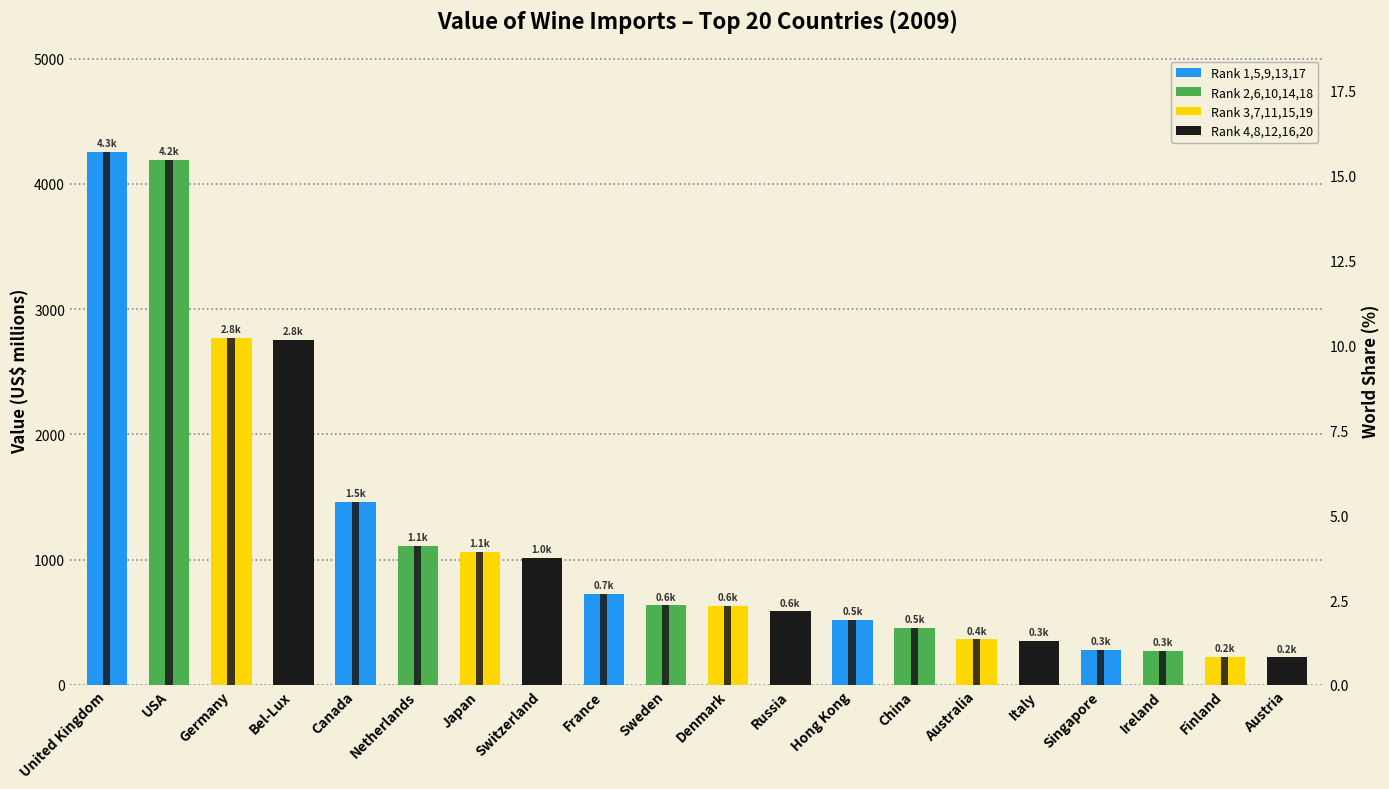

True or false: Value (US$ millions) has a value of 4258.0 at United Kingdom.

True